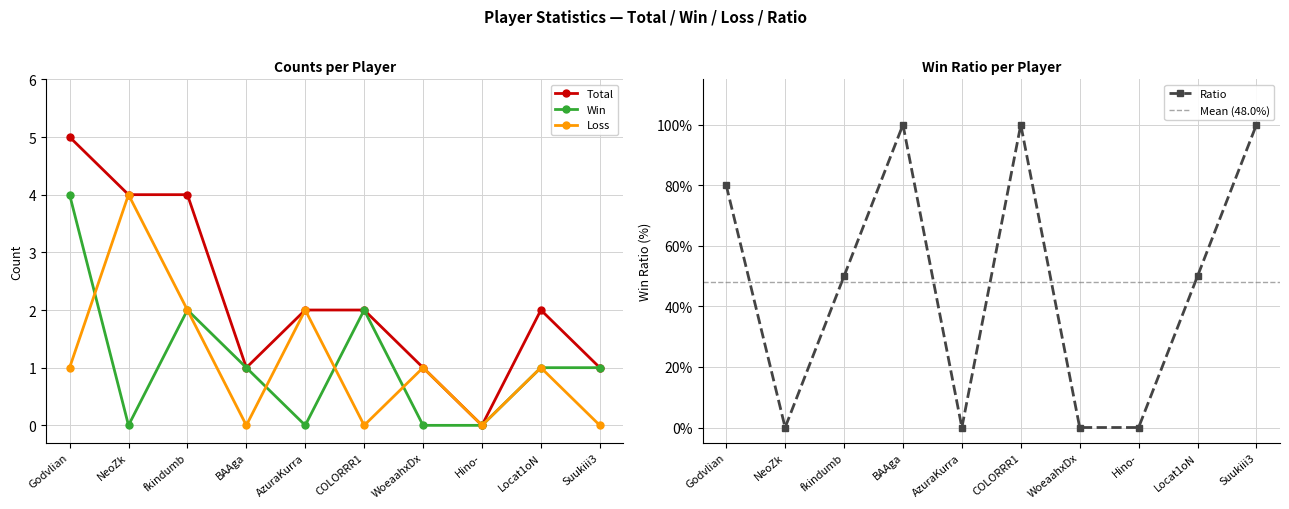

Rank the categories by Loss value from lowest to highest.

BAAga, COLORRR1, Hino-, Suukiii3, Godvlian, WoeaahxDx, Locat1oN, fkindumb, AzuraKurra, NeoZk